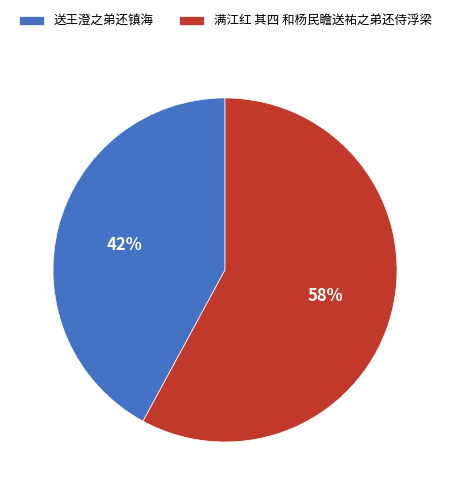

Count the number of slices in the pie.

2